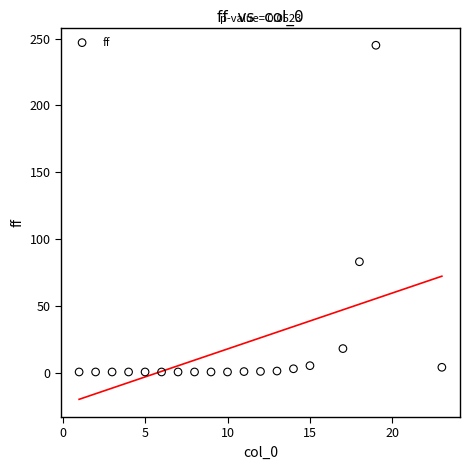

What Y value in the scatter plot is closest to 122?

83.0